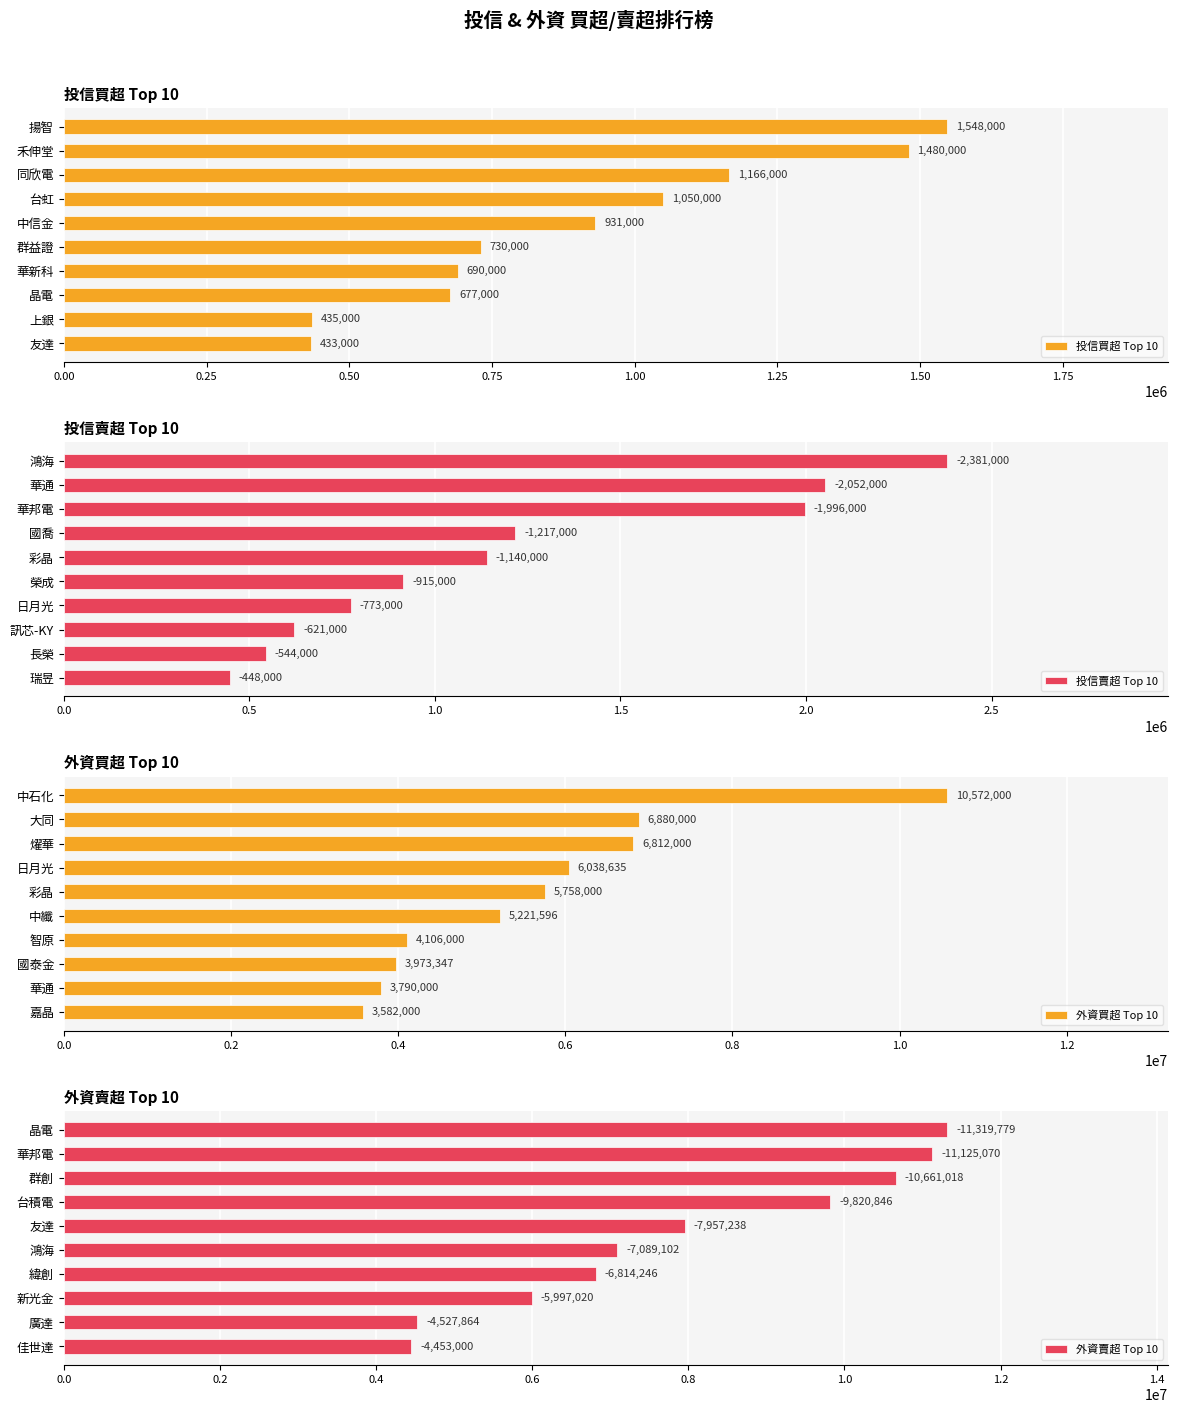

What is the highest value of the 投信買超 Top 10 series?

1548000